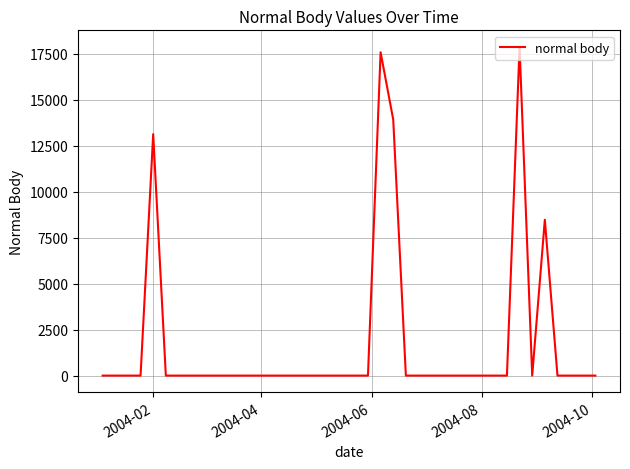

Reading left to right, list all the values displayed in this chart.

0.0	0.0	0.0	0.0	13134.5	0.0	0.0	0.0	0.0	0.0	0.0	0.0	0.0	0.0	0.0	0.0	0.0	0.0	0.0	0.0	0.0	0.0	17584.8	13922.7	0.0	0.0	0.0	0.0	0.0	0.0	0.0	0.0	0.0	17883.8	0.0	8475.9	0.0	0.0	0.0	0.0